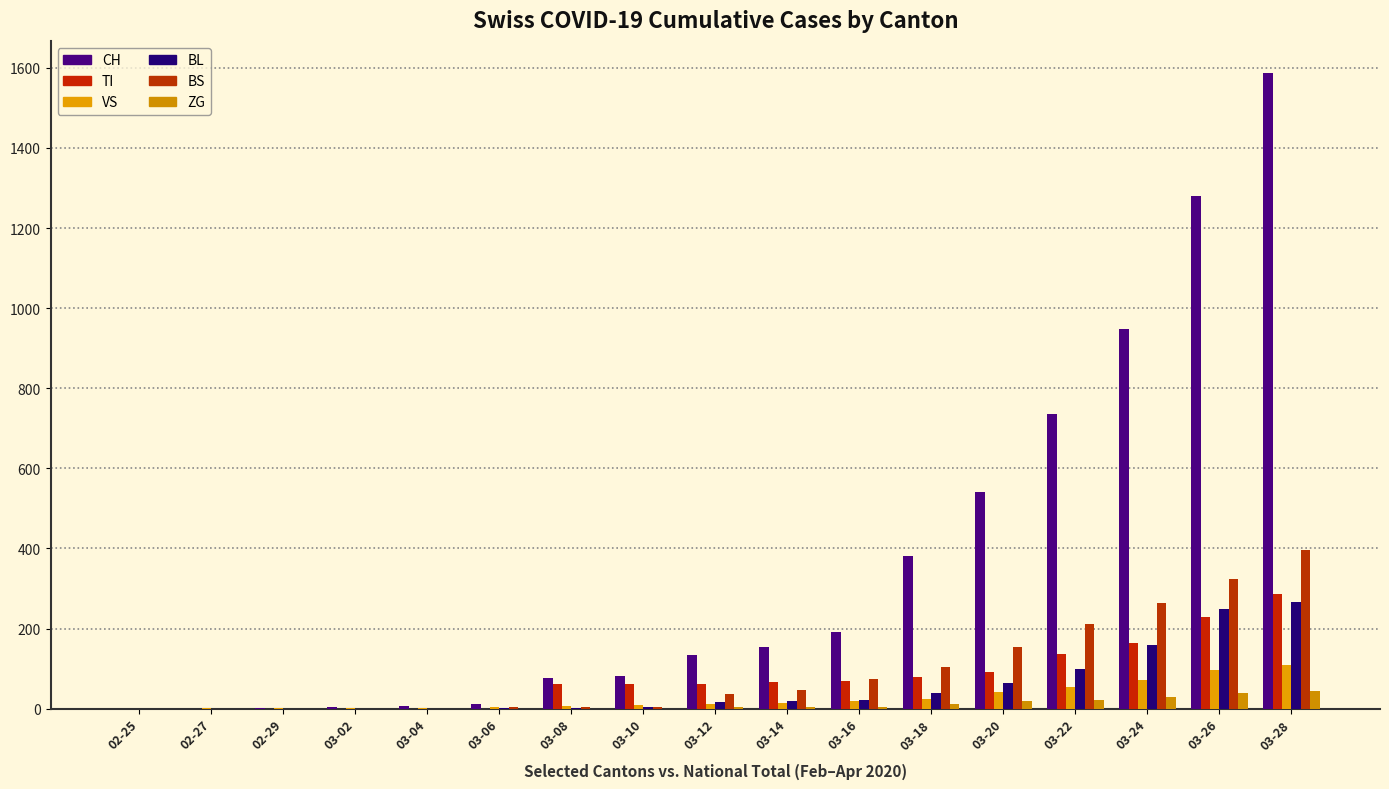

At which label does TI first exceed 62?

03-14